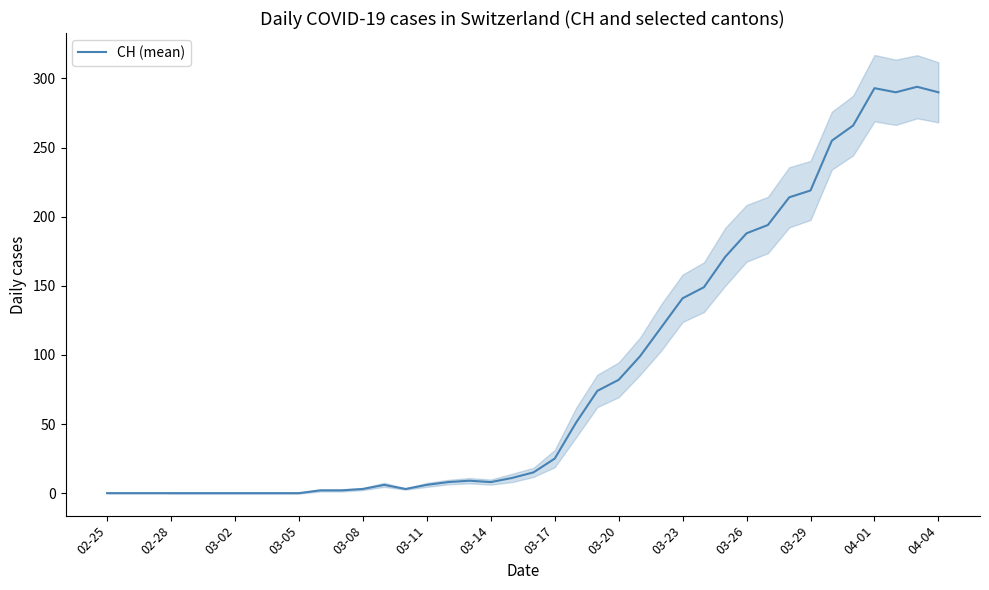

Reading right to left, extract all data points from this chart.

290	294	290	293	266	255	219	214	194	188	171	149	141	120	99	82	74	51	25	15	11	8	9	8	6	3	6	3	2	2	0	0	0	0	0	0	0	0	0	0